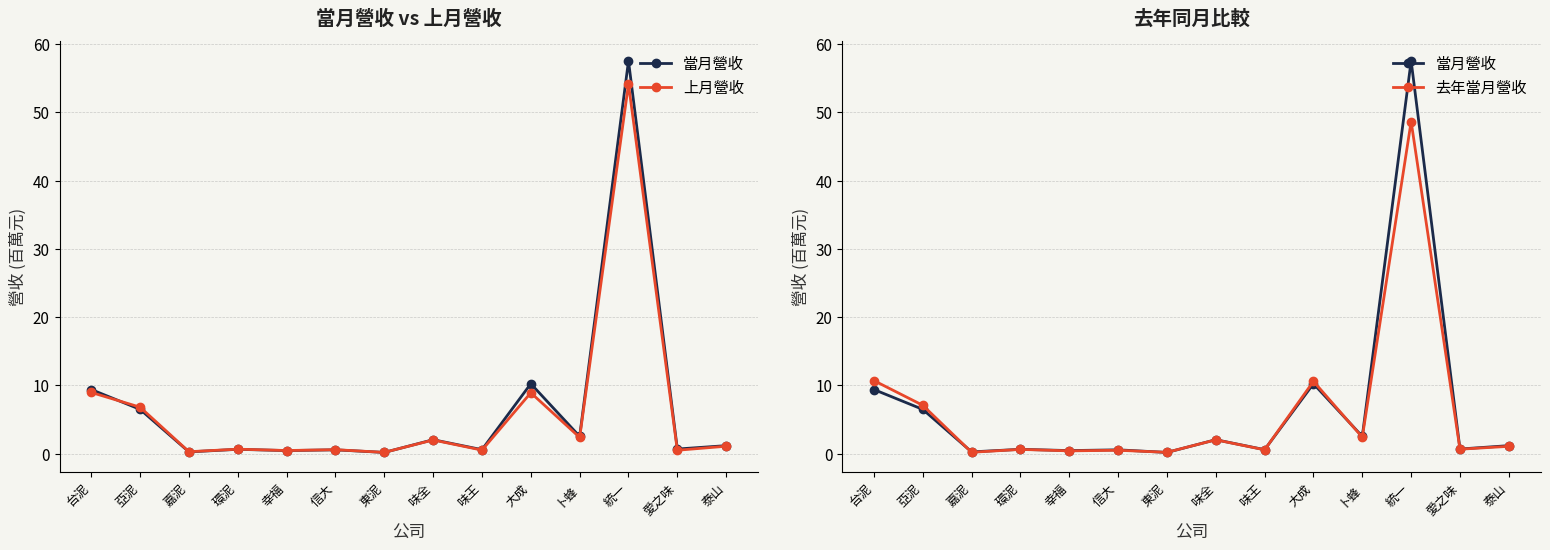

At which label does 去年當月營收 reach its peak?

統一